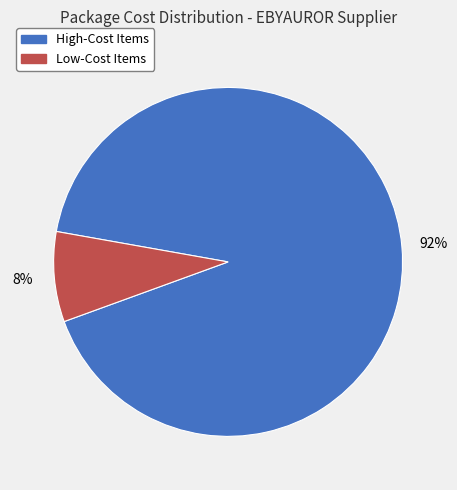

Is there a majority slice in this chart?

Yes